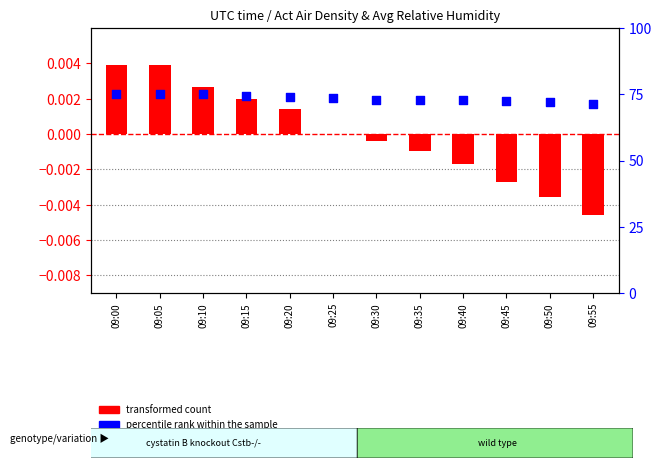

Which series contains the lowest Y value?

transformed count